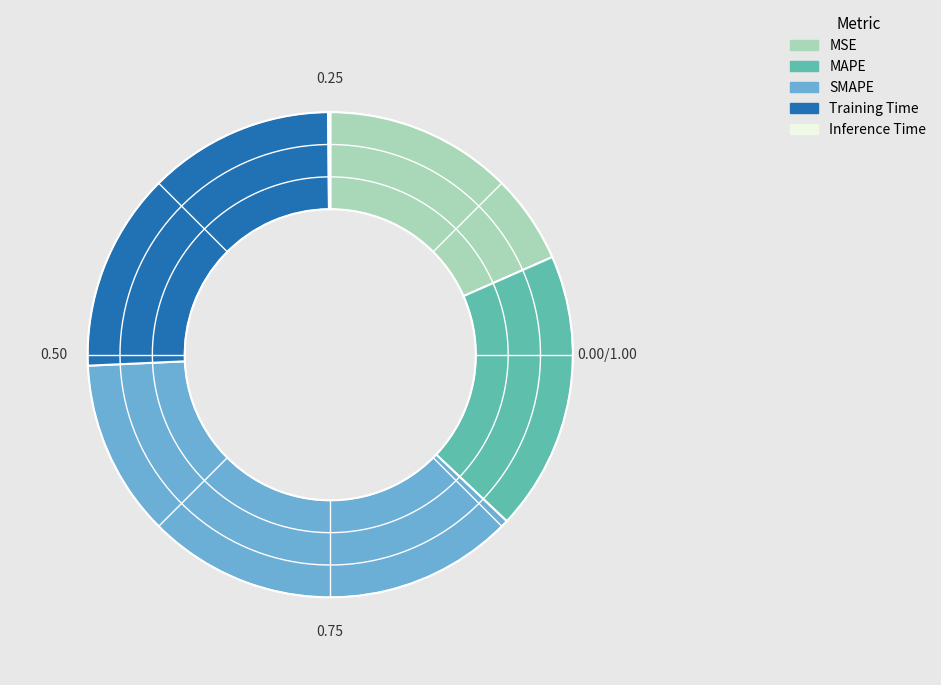

Is there any slice that represents more than half of the pie?

No